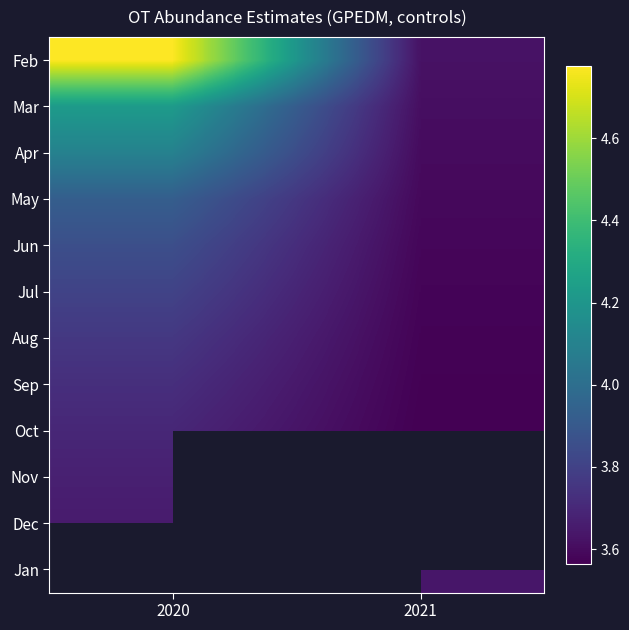

At which category does the chart reach its minimum across all series?

2021